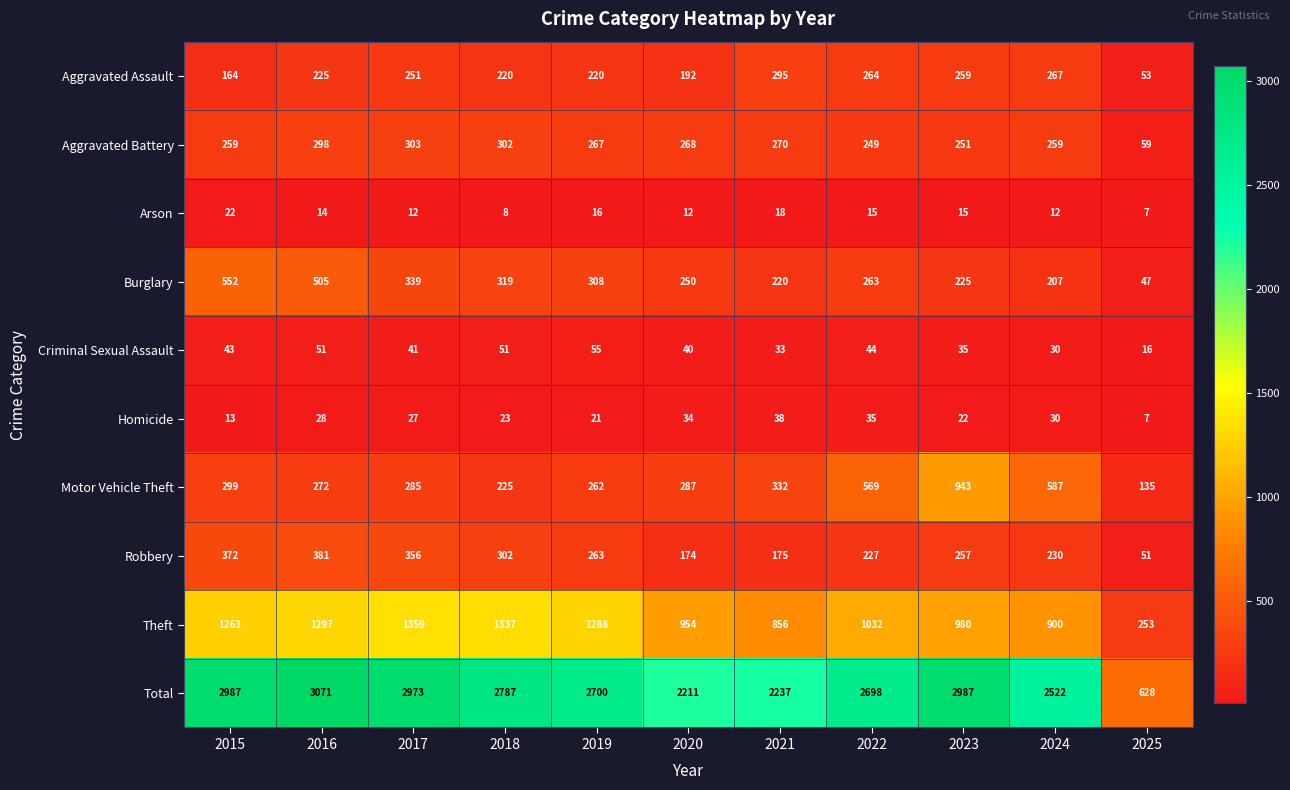

What is the average value of the Aggravated Battery series?

253